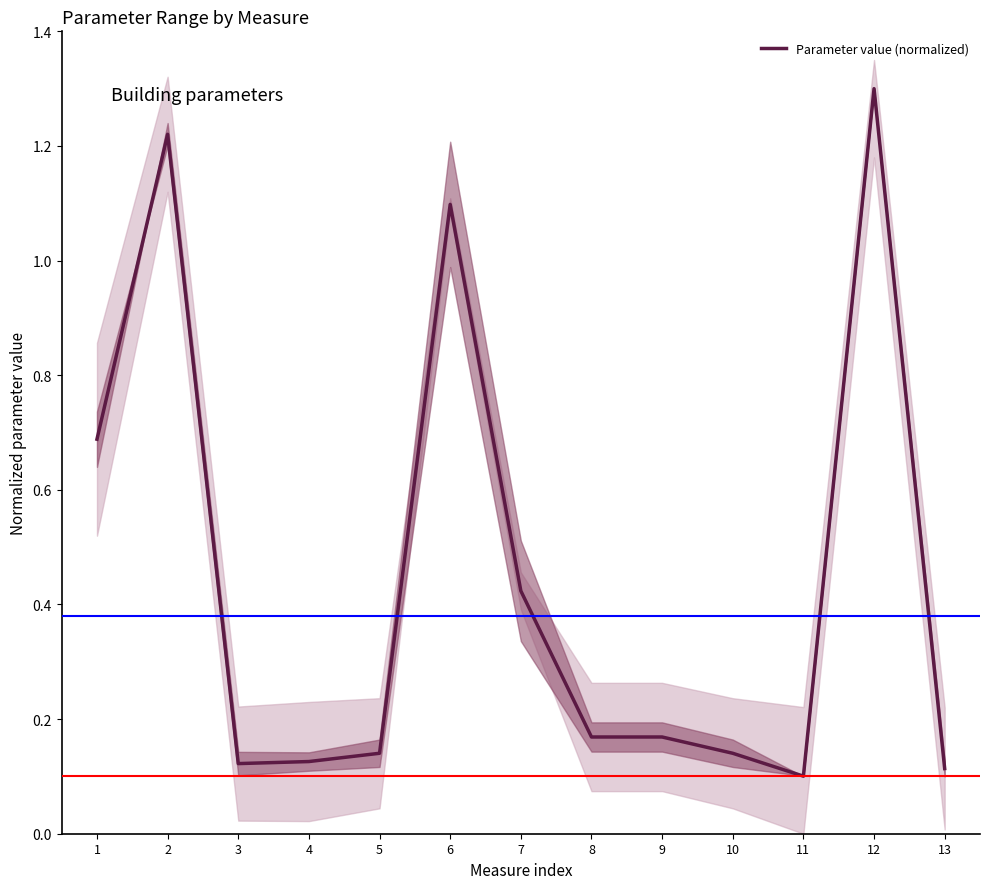

At which category does the chart reach its peak across all series?

12